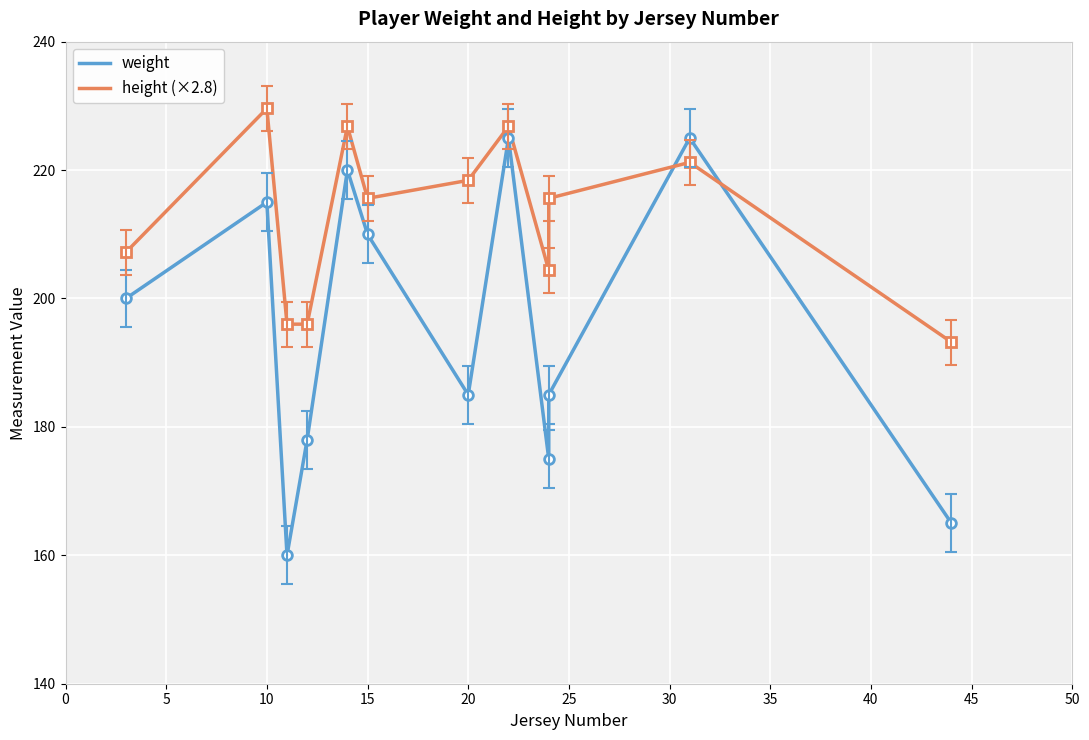

What is the value of the height (×2.8) point at the 3rd from the left?

196.0